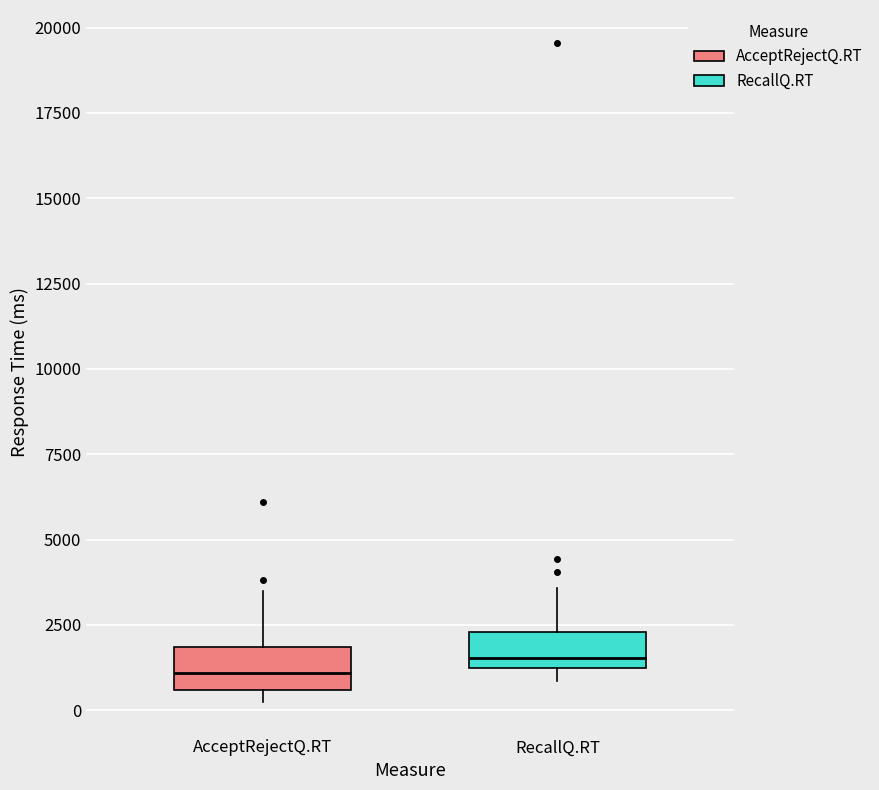

Reading left to right, read every box against the y-axis: the position of its median line, the range the box covers, and the ends of its whiskers. The values are not printed on the chart, so give them approximately, as read against the axis.

AcceptRejectQ.RT: median 1000, box 500 to 2000, whiskers 500 (just below the box's lower edge) to 3500
RecallQ.RT: median 1500, box 1000 to 2500, whiskers 1000 (just below the box's lower edge) to 3500